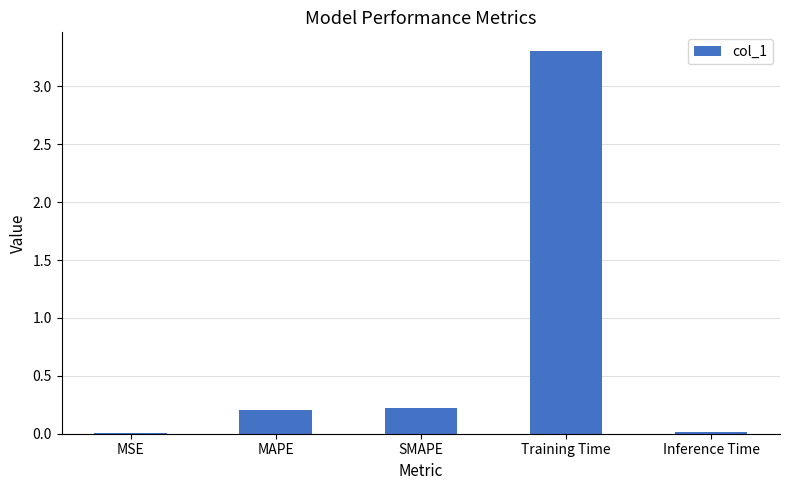

What is the maximum value shown in the chart?

3.3